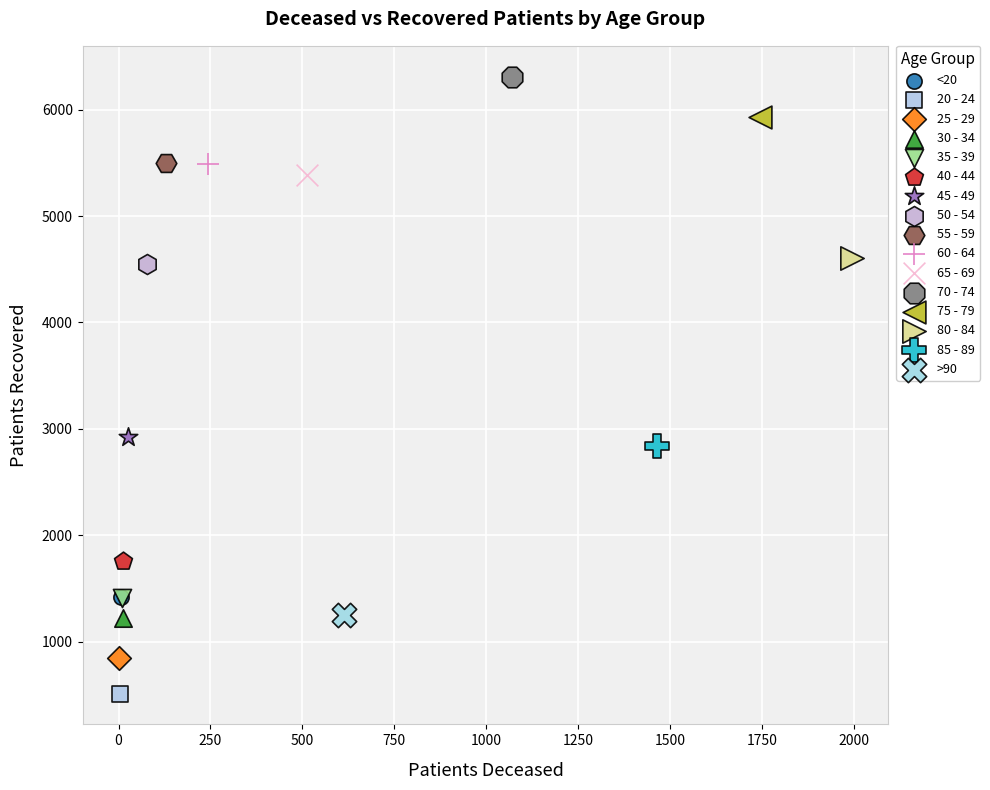

What are all the series names shown in the legend?

<20, 20 - 24, 25 - 29, 30 - 34, 35 - 39, 40 - 44, 45 - 49, 50 - 54, 55 - 59, 60 - 64, 65 - 69, 70 - 74, 75 - 79, 80 - 84, 85 - 89, >90